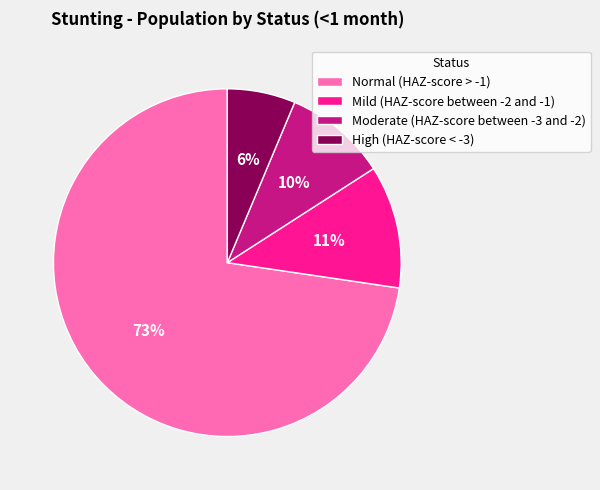

Which category has the biggest portion of the pie?

Normal (HAZ-score > -1)